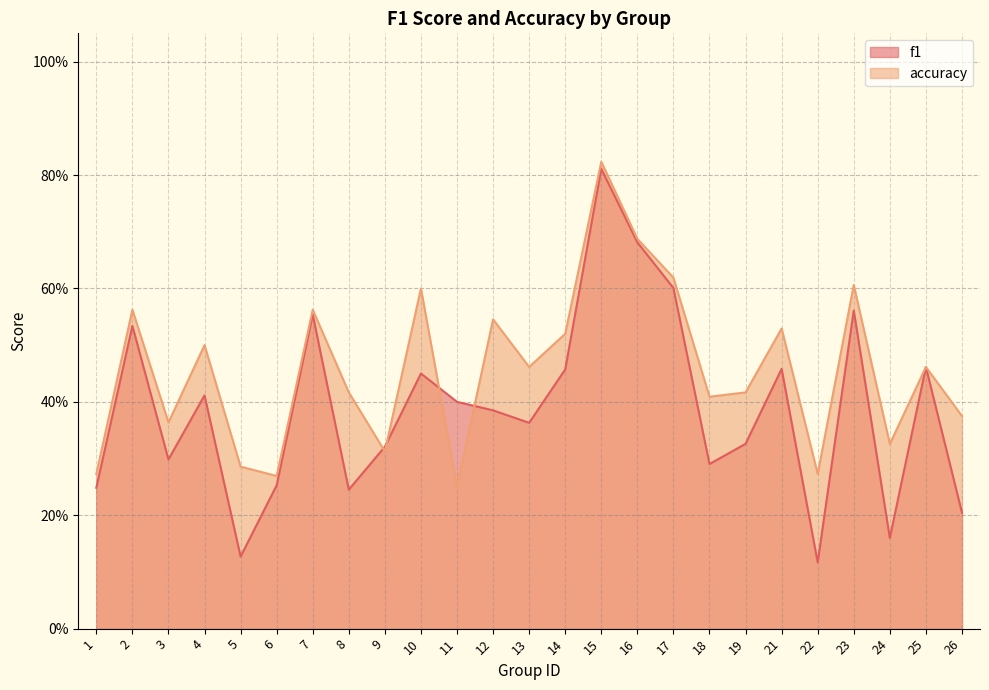

True or false: f1 and accuracy intersect in this chart.

True